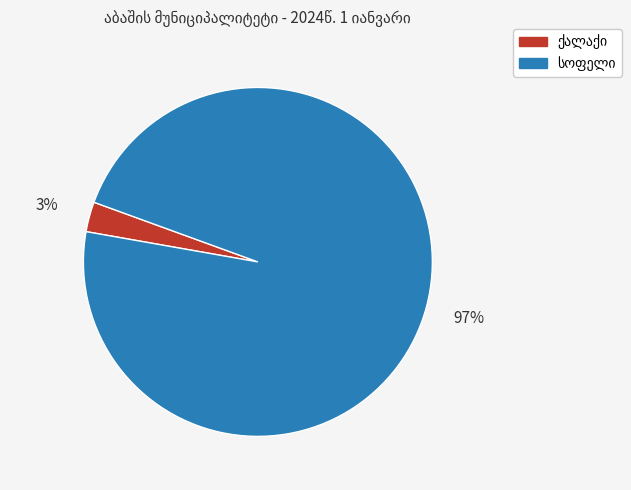

To the nearest percent, what is the difference between the largest and smallest slice percentages?

94%